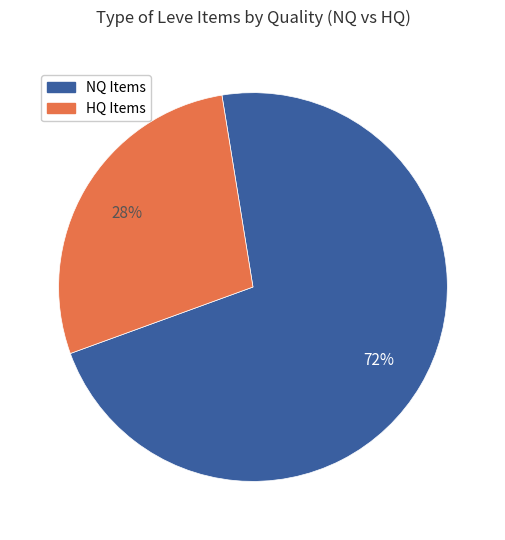

Count the number of slices in the pie.

2